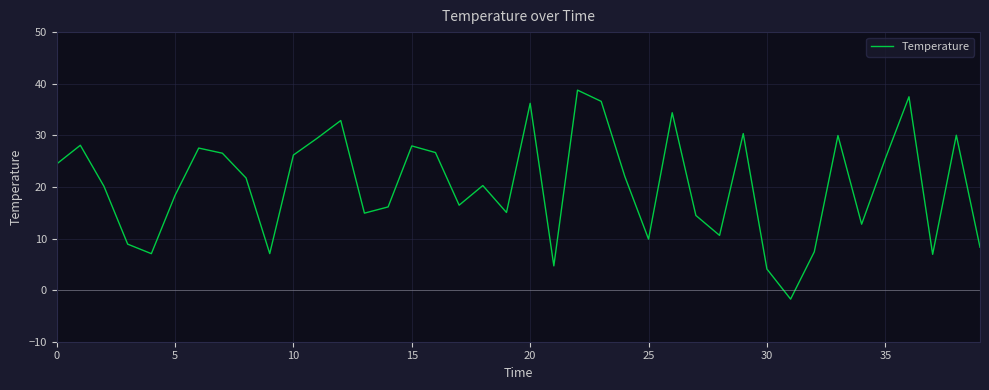

What is the difference between the maximum and minimum values?

40.5